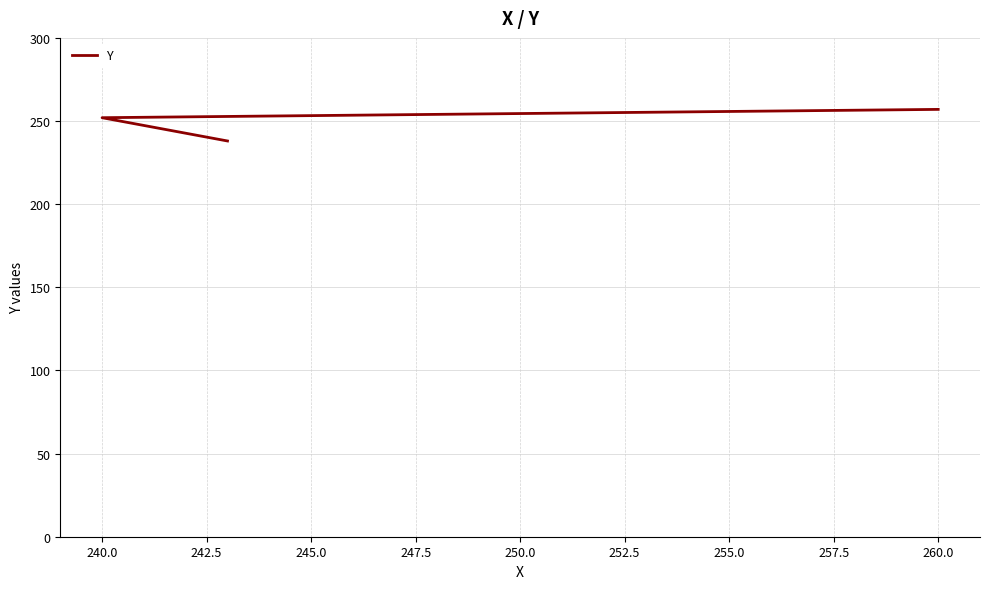

Is it true that the value at 260.0 is 62?

False